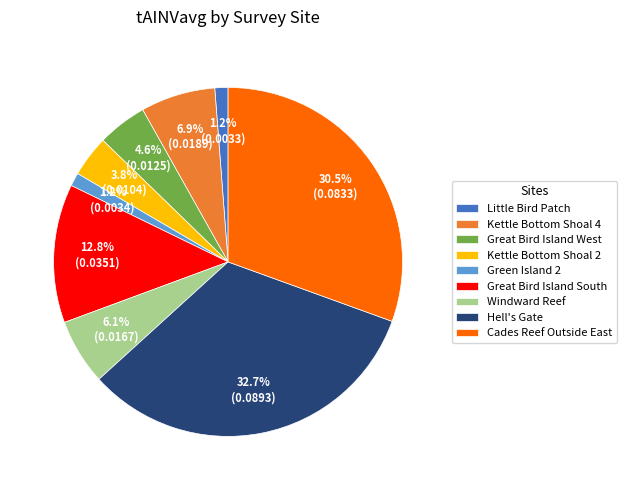

Between Windward Reef and Green Island 2, which is larger?

Windward Reef